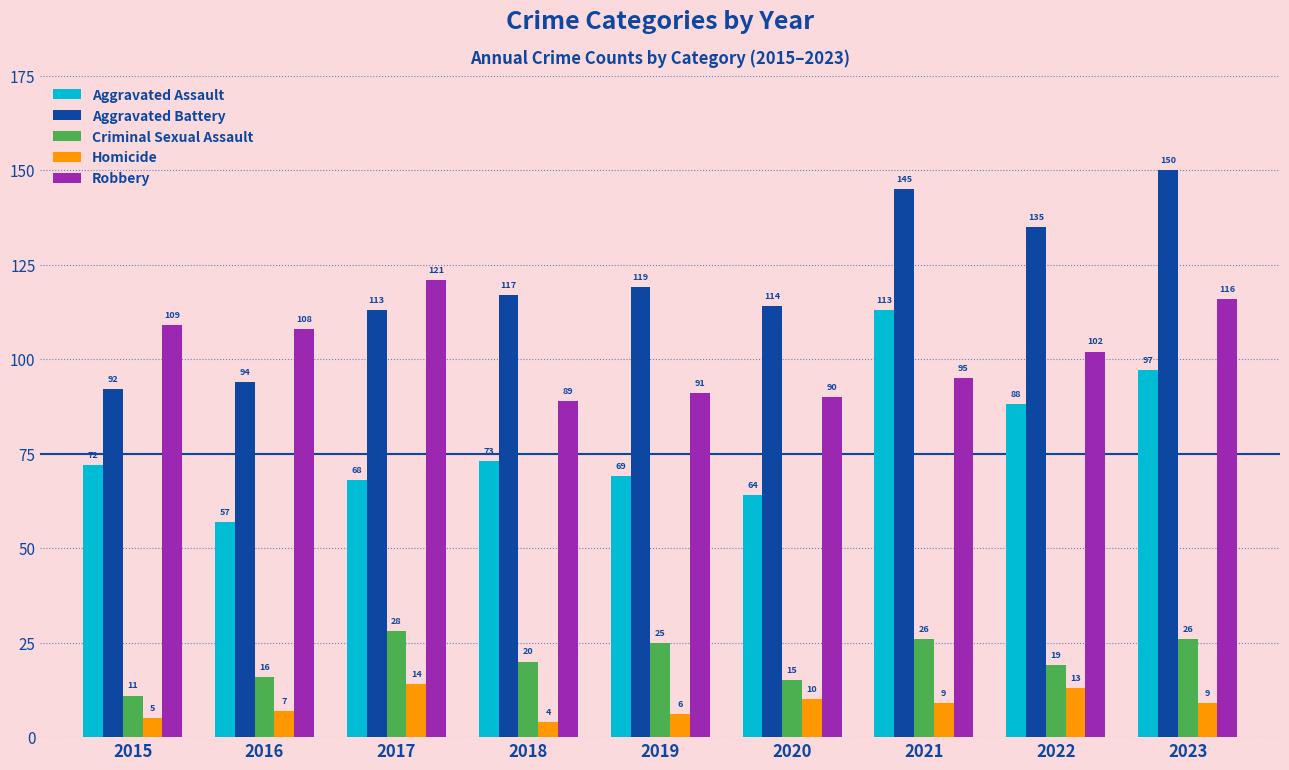

What is the sum of all Aggravated Assault values?

701